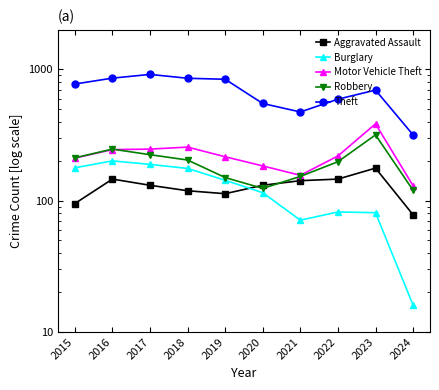

What is the value of the Burglary point at the 4th from the left?

176